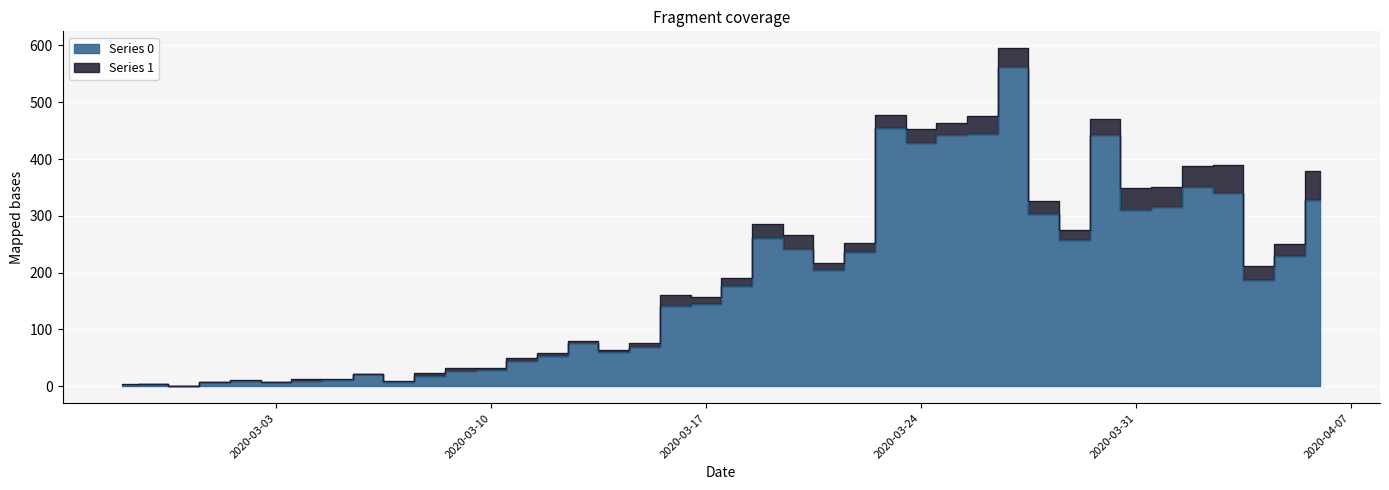

True or false: the data has more than 1 interior local peaks.

True